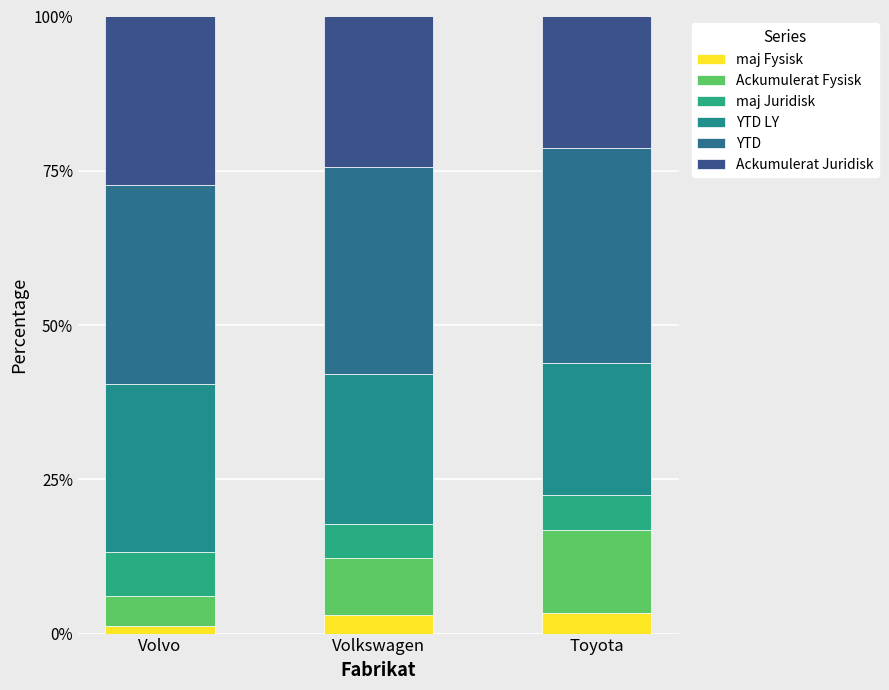

How many data points in maj Fysisk are above 3?

2